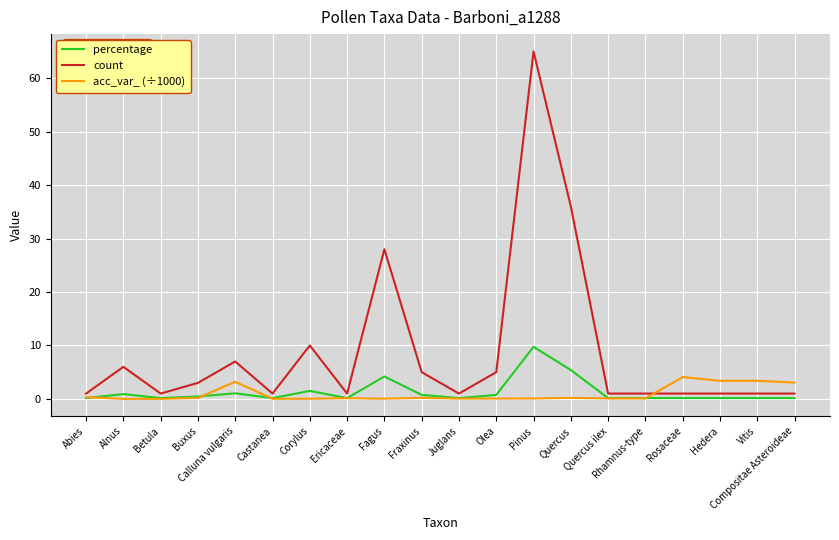

Where is count nearest to the value 33?

Quercus